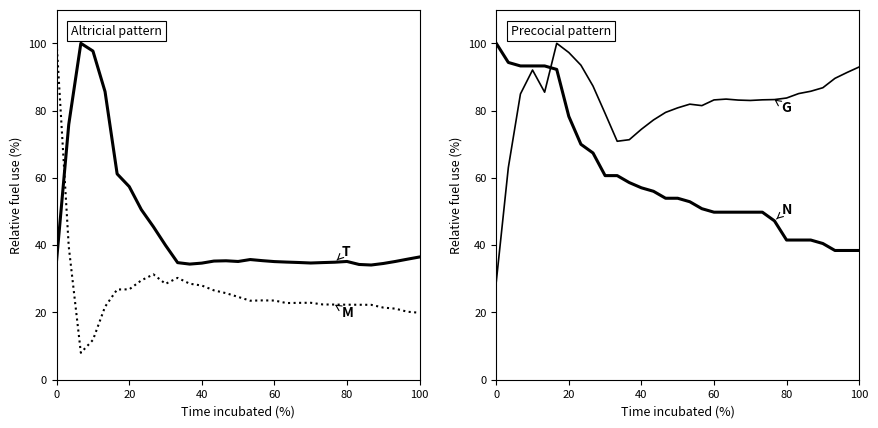

How many interior local valleys does the G series have?

4